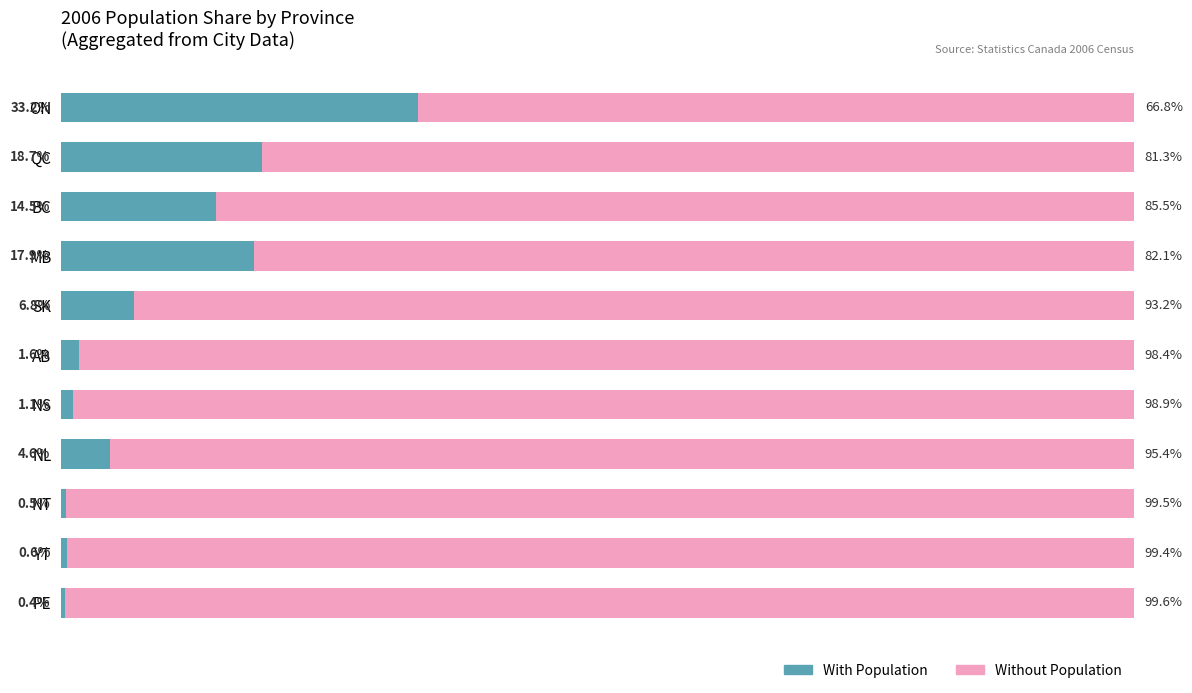

What is the value of the Remainder bar at the 8th from the left?

95.4